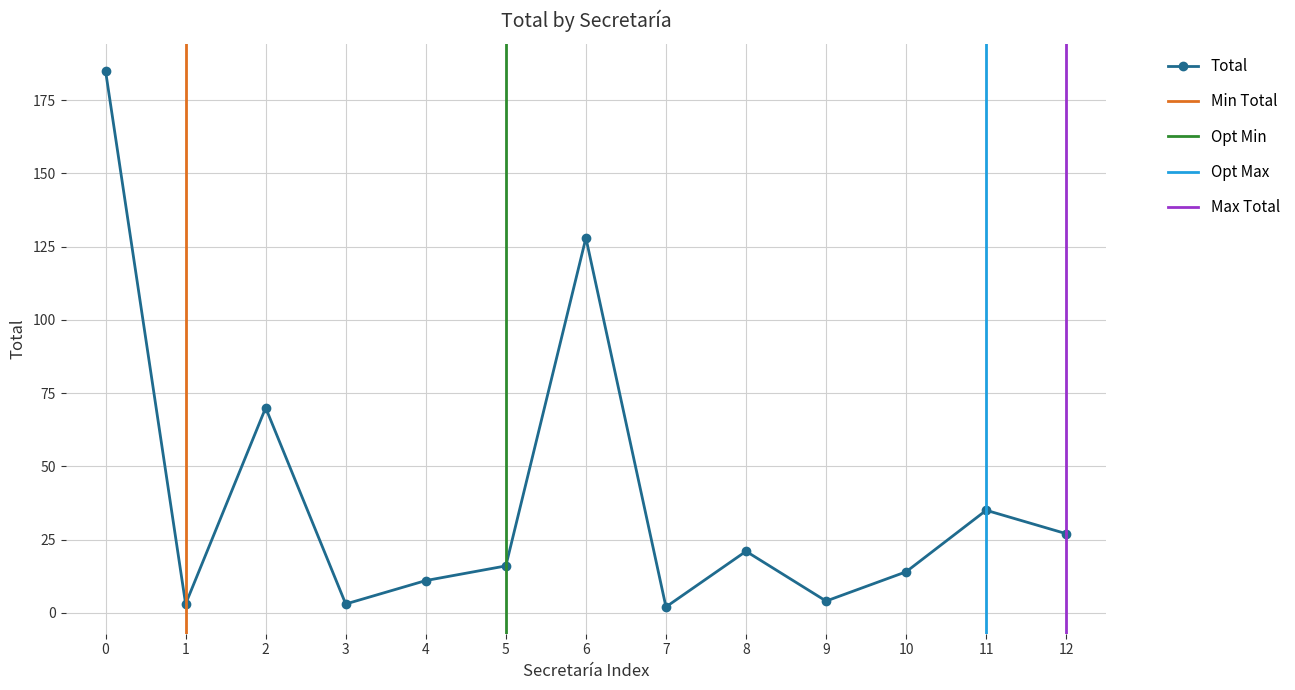

Is it true that Total equals 35 at 11?

True